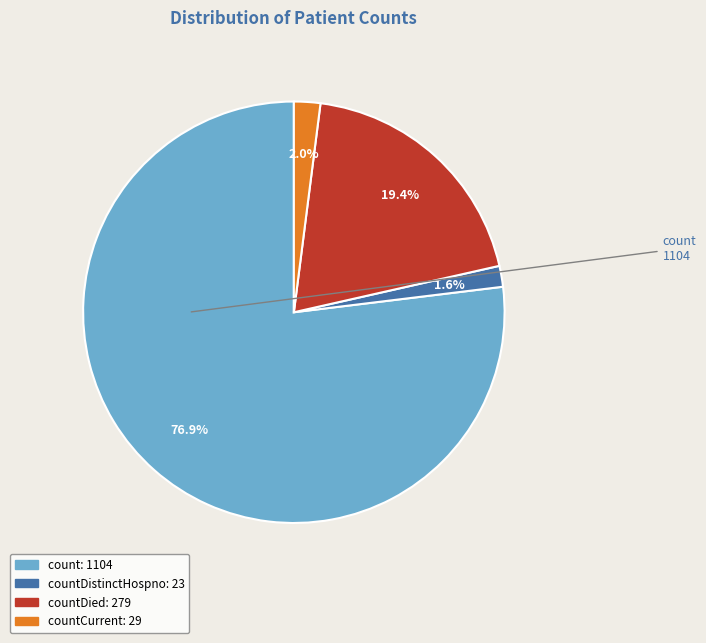

Is there any slice that represents more than half of the pie?

Yes